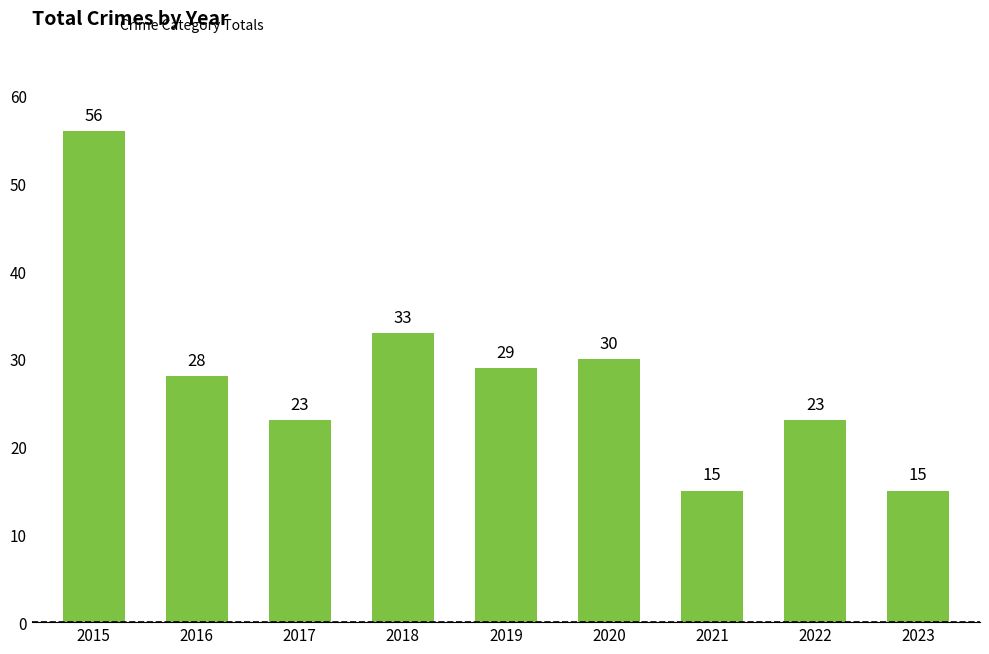

Which has a higher value, 2019 or 2020?

2020